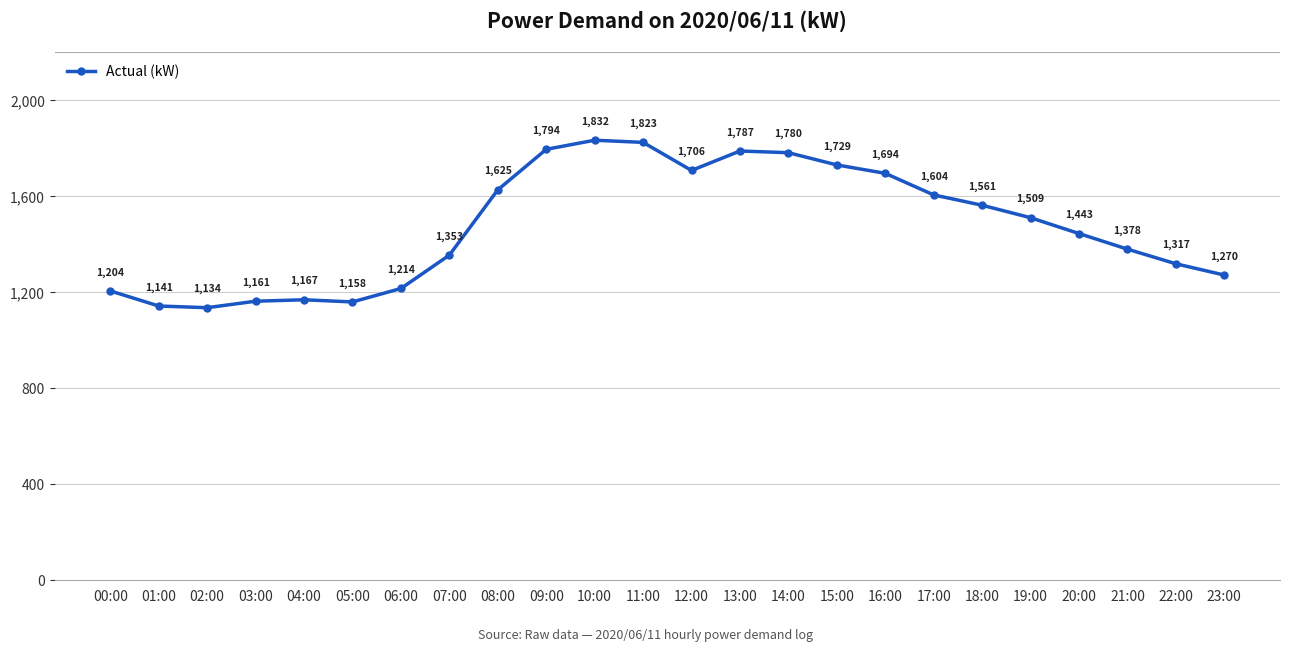

Reading left to right, what are all the values shown in this chart?

1204	1141	1134	1161	1167	1158	1214	1353	1625	1794	1832	1823	1706	1787	1780	1729	1694	1604	1561	1509	1443	1378	1317	1270